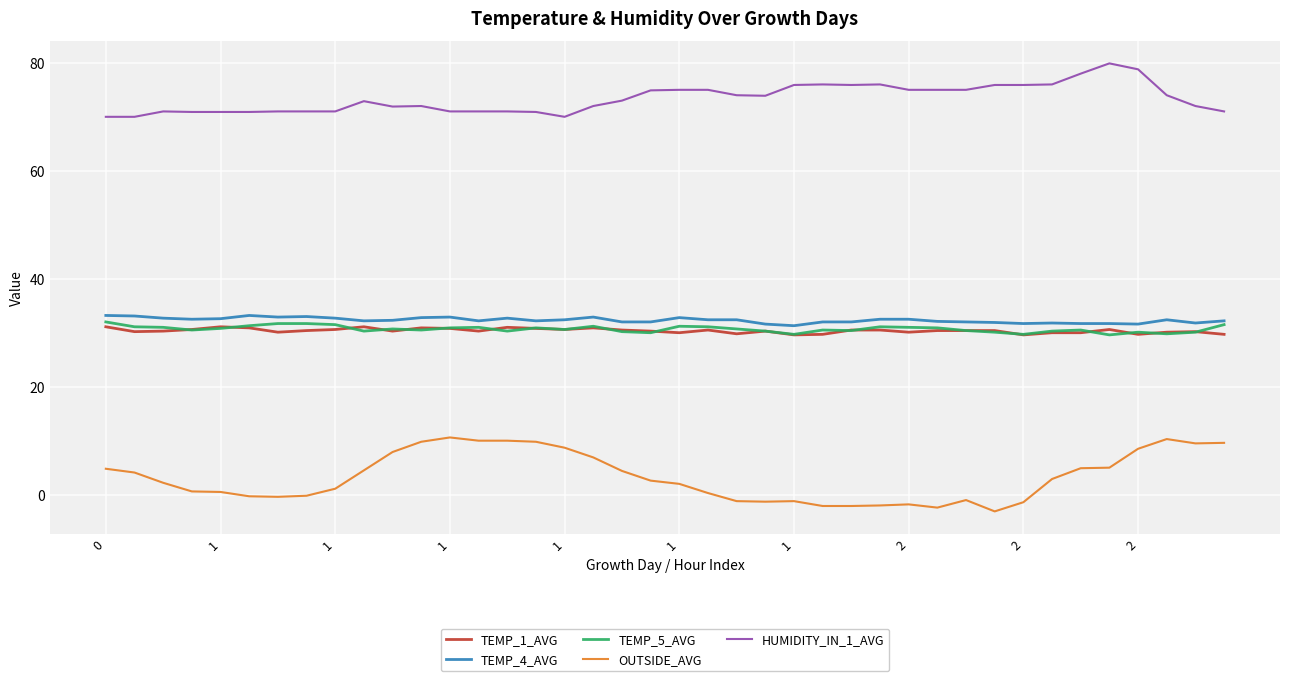

Which series has the widest spread of values?

OUTSIDE_AVG